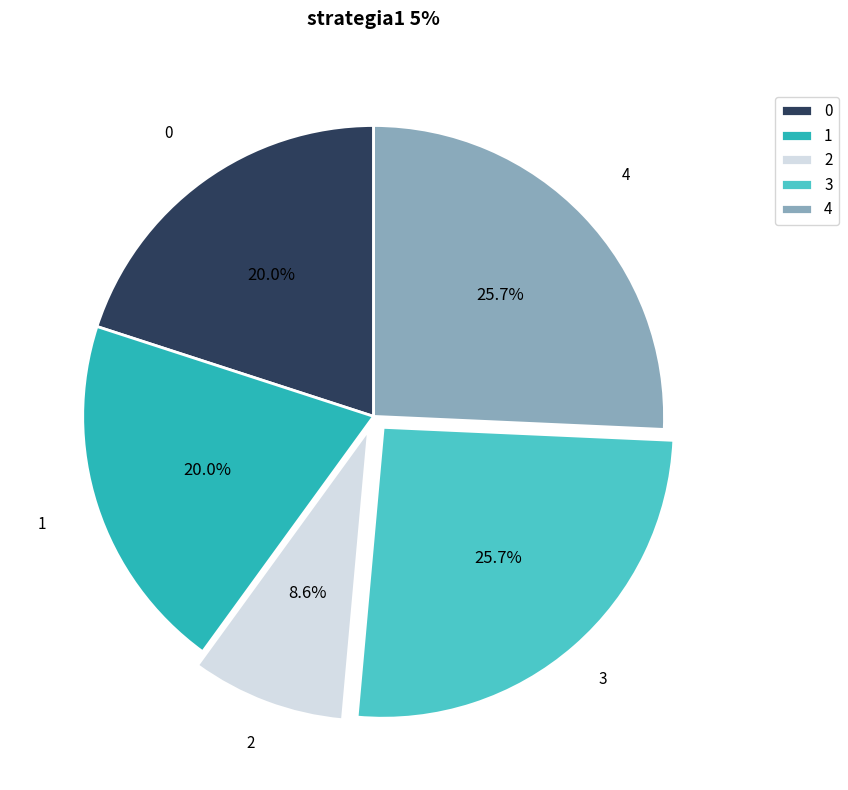

What percentage is the 4 slice, to the nearest percent?

26%